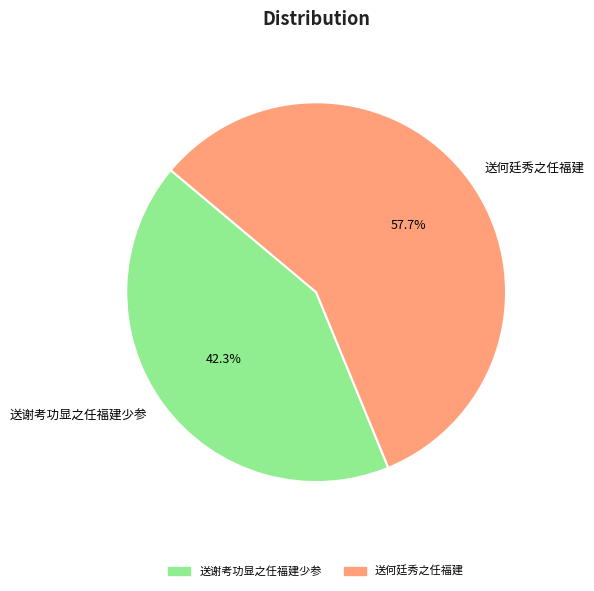

Does 送谢考功显之任福建少参 represent more than half of the total?

No